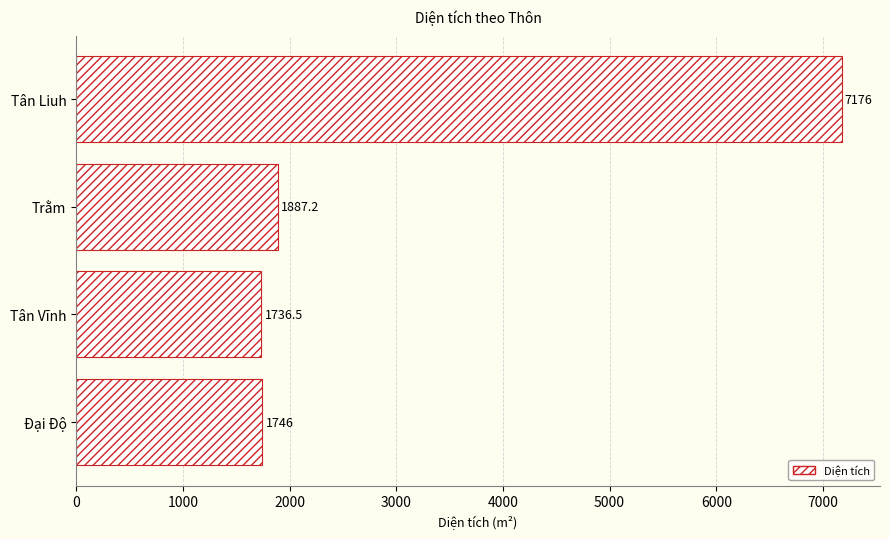

Reading top to bottom, what are all the values shown in this chart?

Tân Liuh=7176.0	Trằm=1887.2	Tân Vĩnh=1736.5	Đại Độ=1746.0